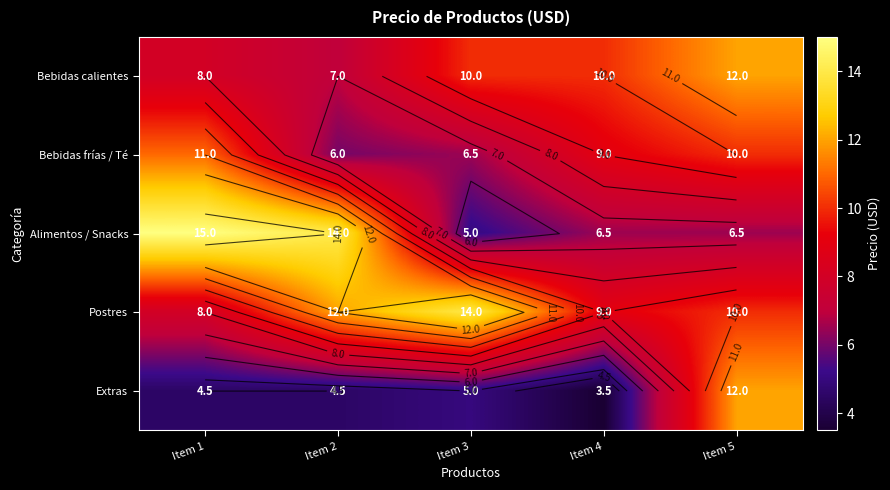

List the series in order of their peak value, highest first.

Alimentos / Snacks, Postres, Bebidas calientes, Extras, Bebidas frías / Té